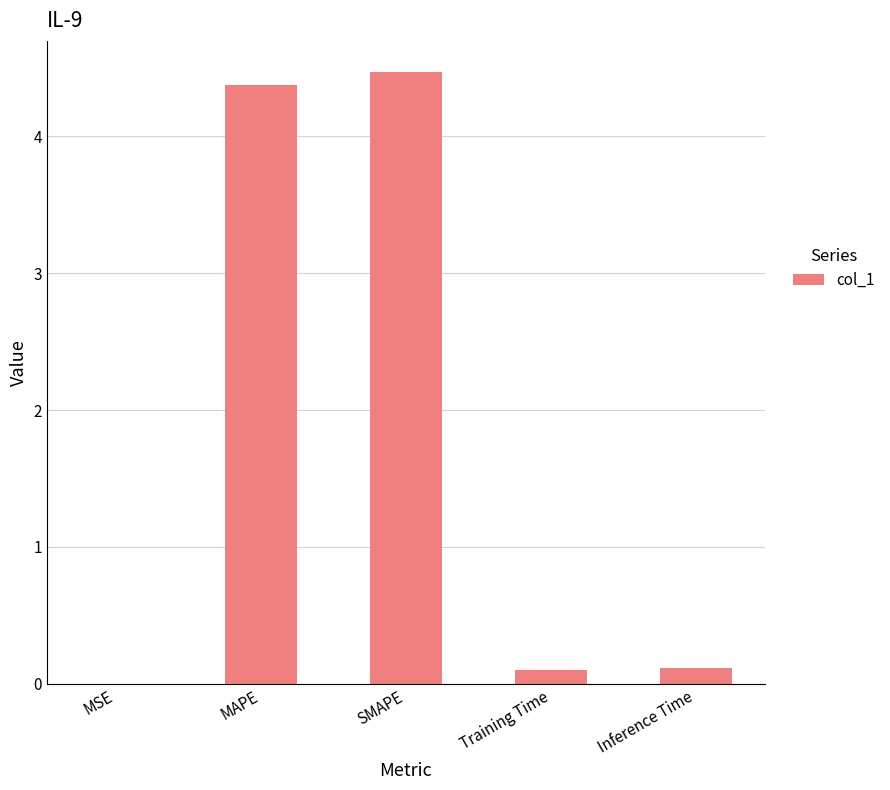

What is the average value?

1.8